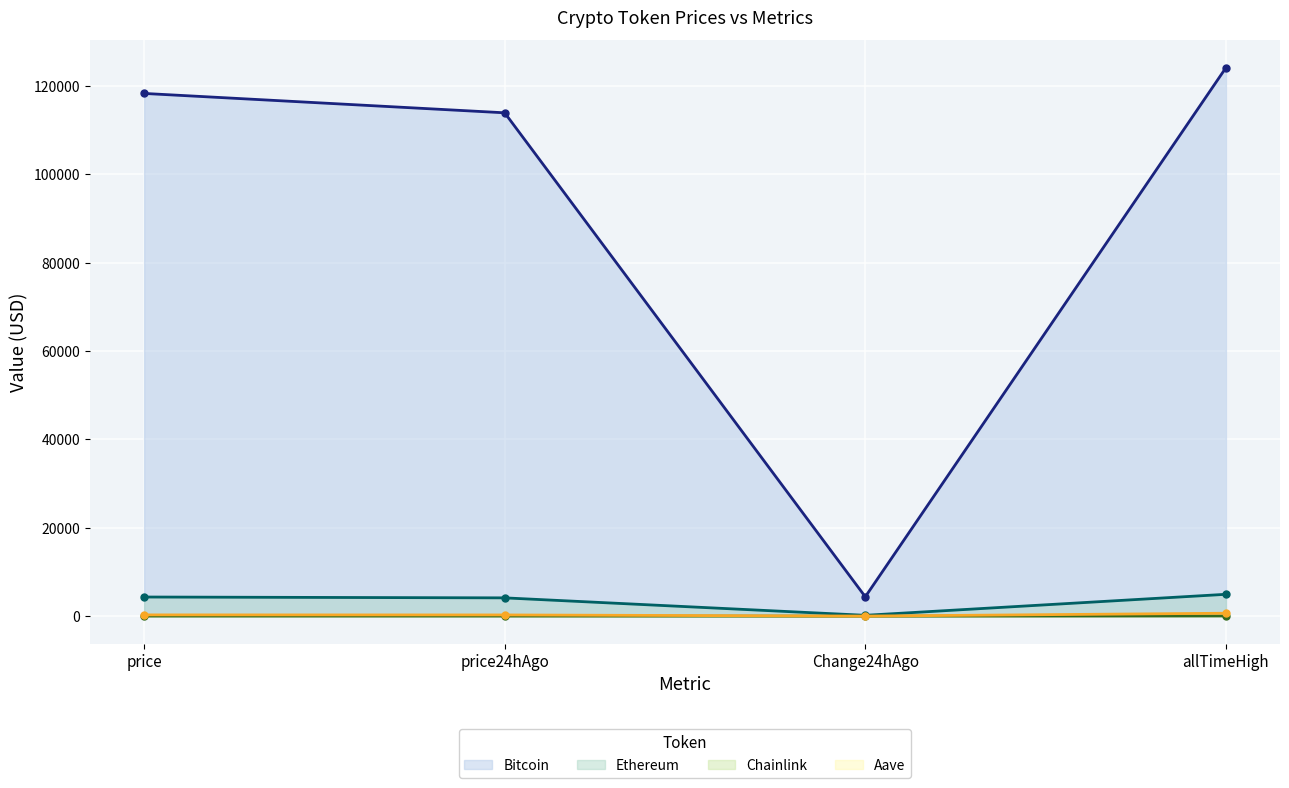

In Ethereum, how many points are lower than both neighbors (excluding endpoints)?

1